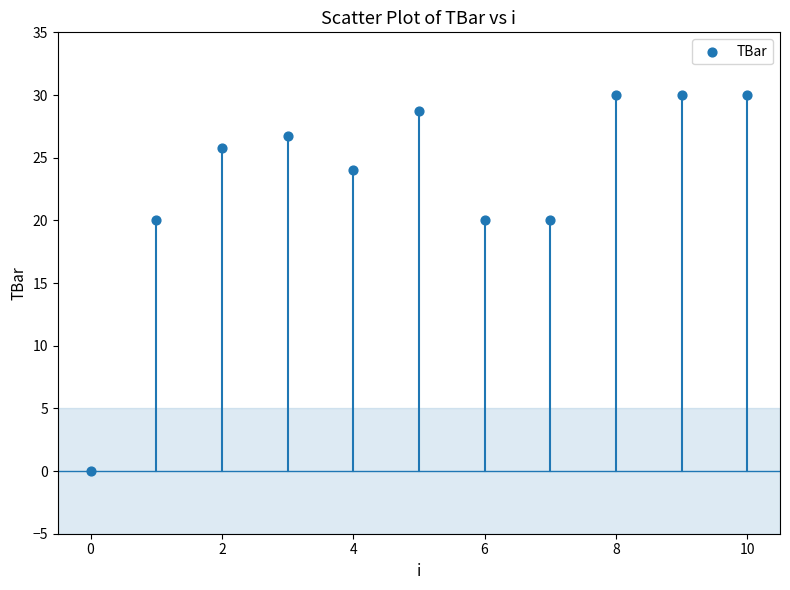

What is the range of Y values (max minus min)?

30.0